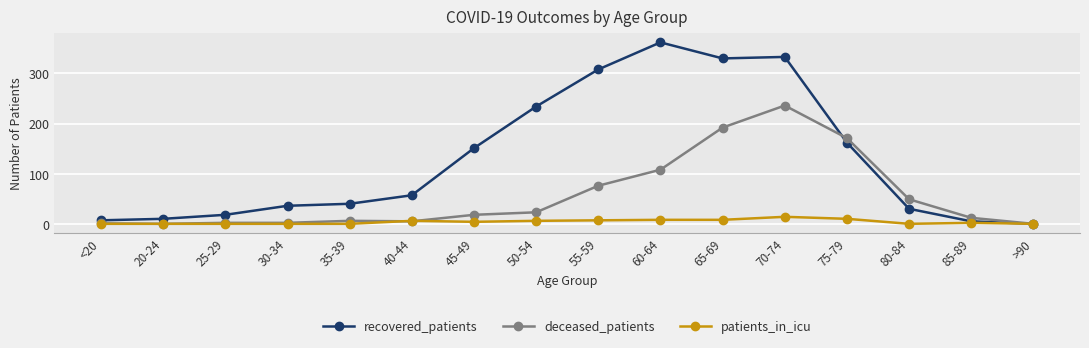

What is the difference between the maximum and minimum values in the deceased_patients series?

236